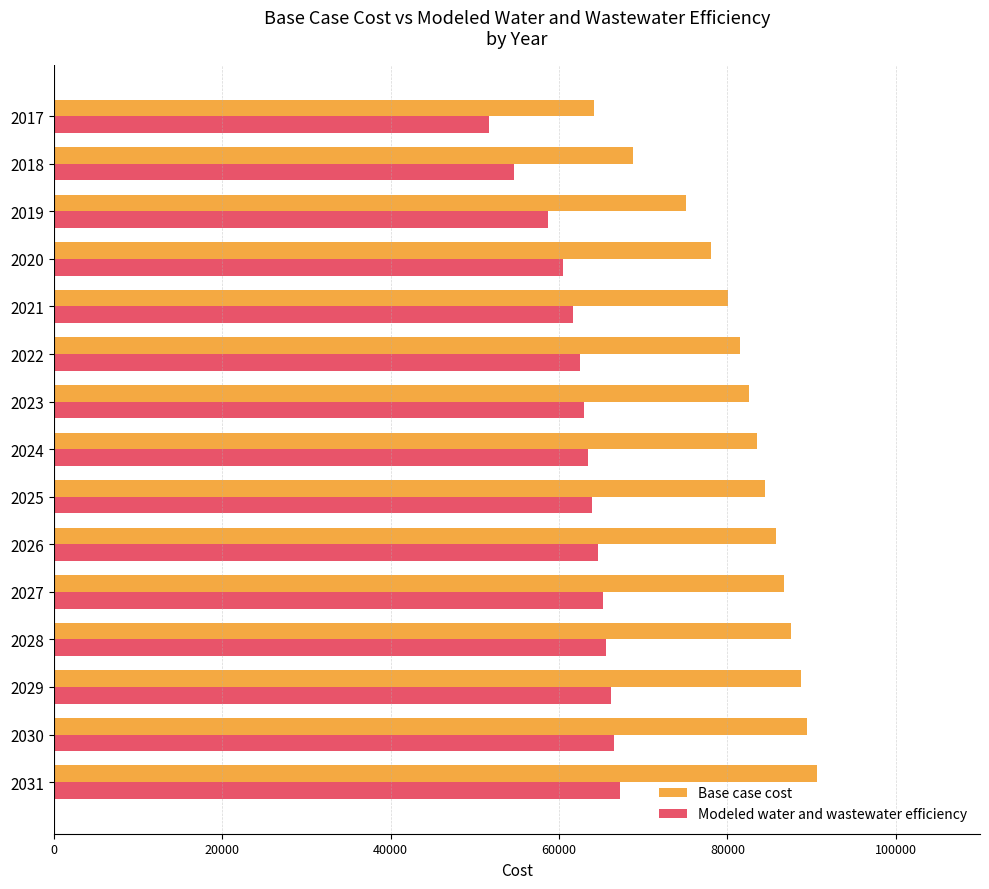

Rank the series by their average value, from highest to lowest.

Base case cost, Modeled water and wastewater efficiency